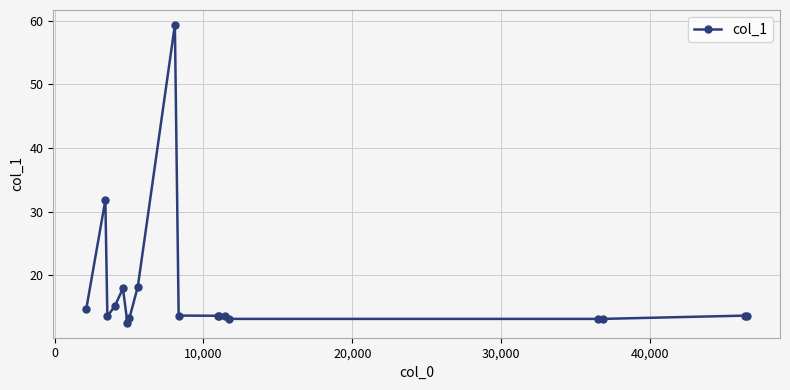

How many data points does each series have?

18